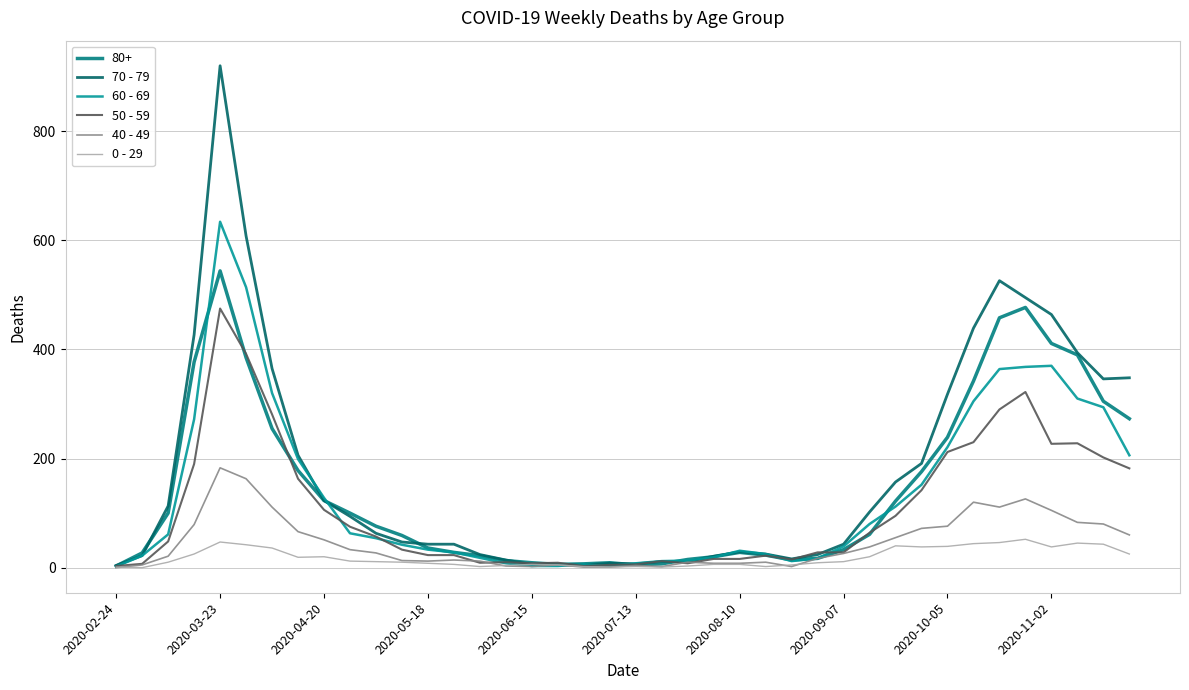

At how many categories does at least one series exceed 736?

1